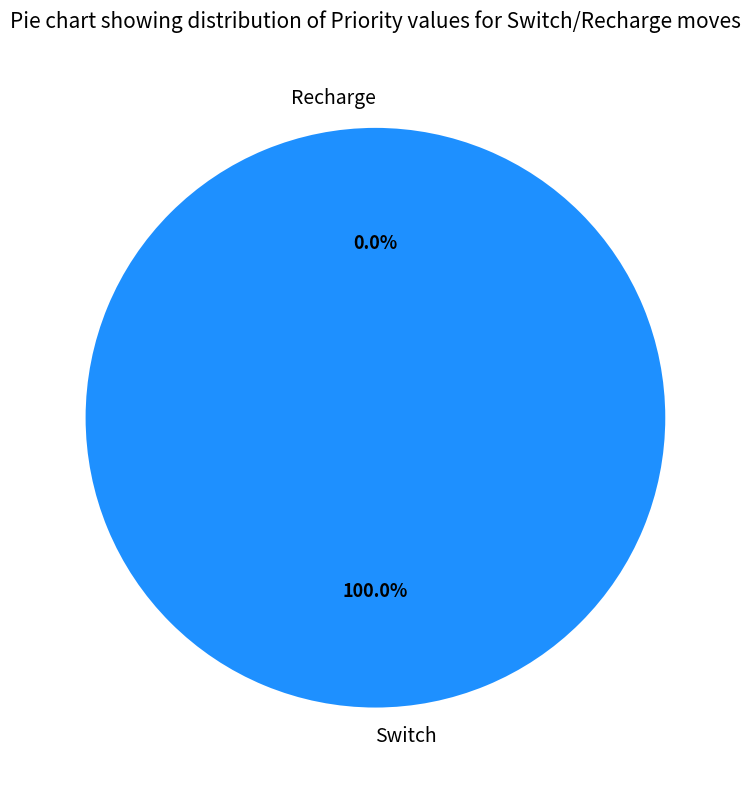

What is the majority slice?

Switch